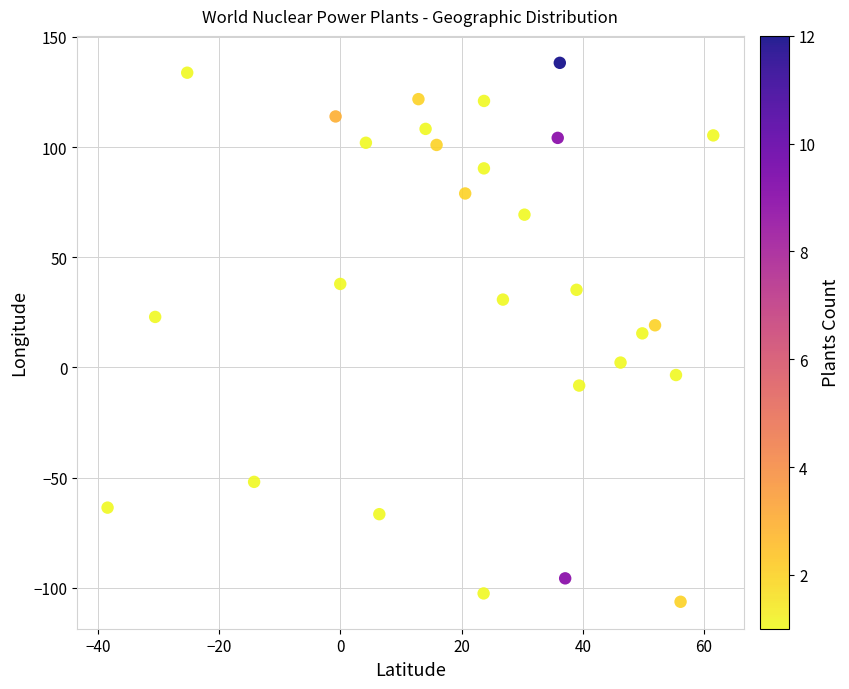

What is the range of X values (max minus min)?

99.9